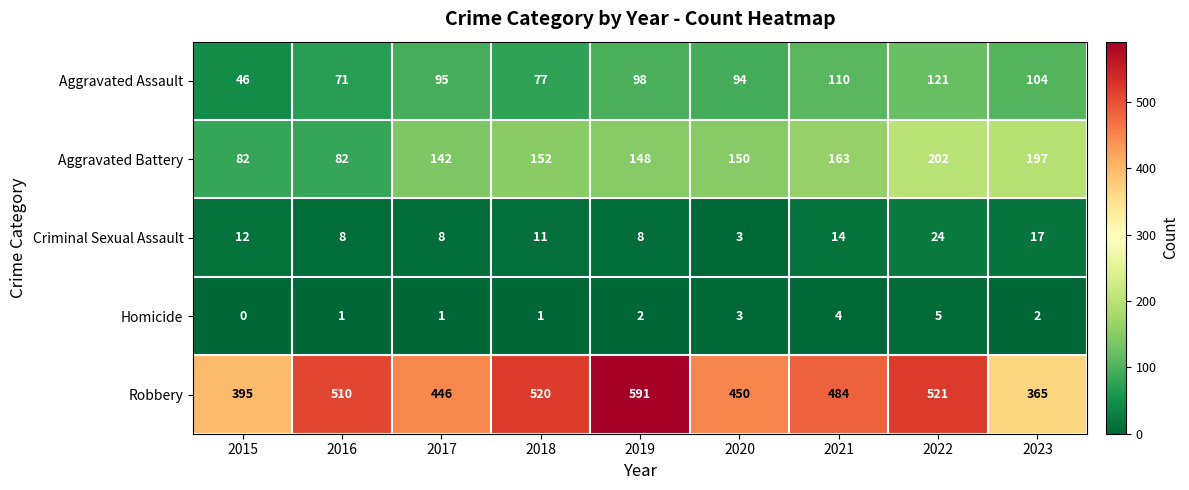

Which series has the largest total across all categories?

Robbery